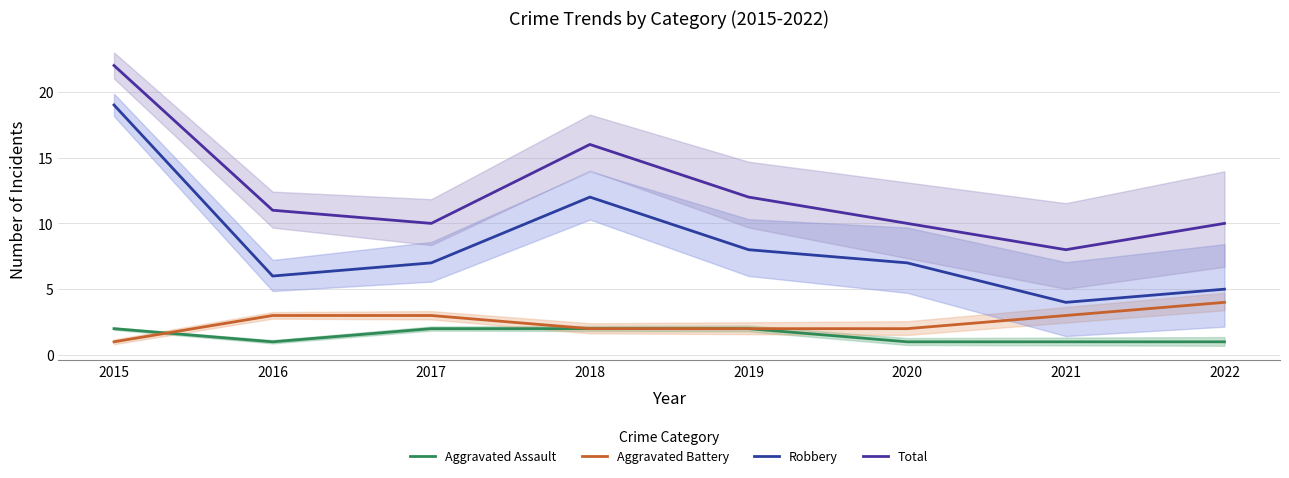

Is it true that Total equals 10 at 2017?

True